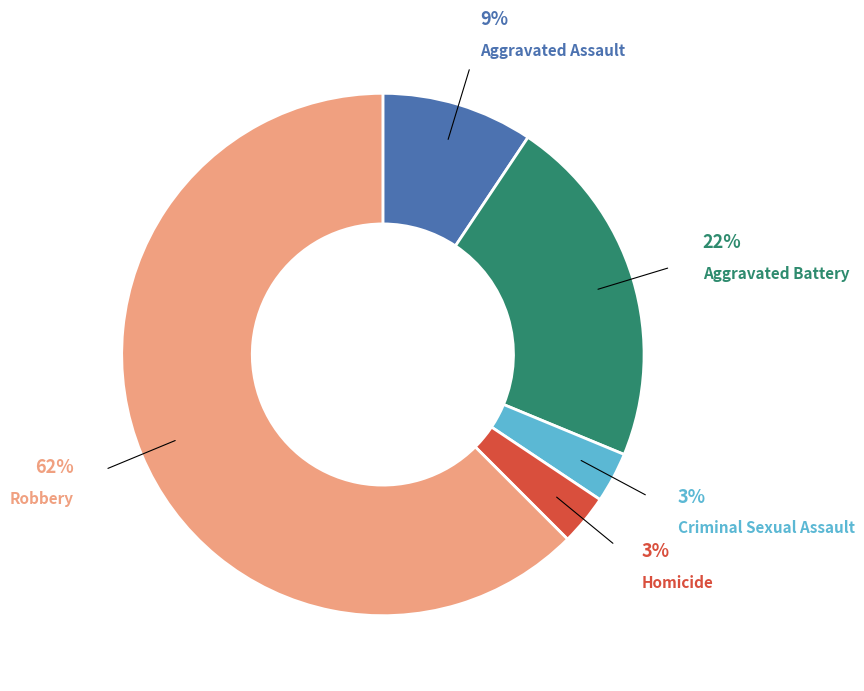

To the nearest percent, what percentage of the pie is Aggravated Battery?

22%